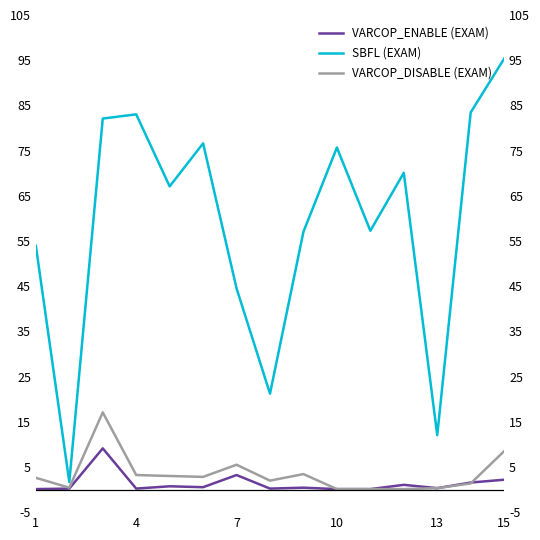

True or false: SBFL (EXAM) and VARCOP_ENABLE (EXAM) intersect in this chart.

False